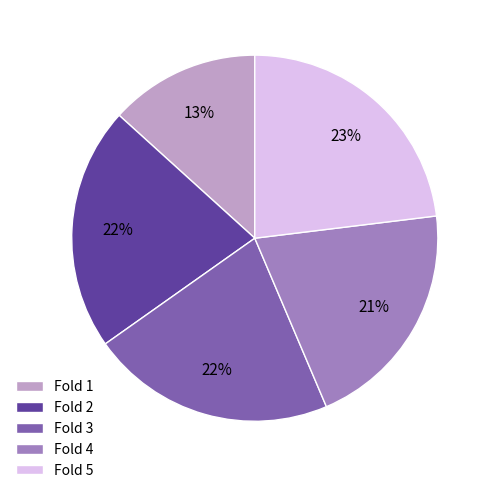

Which category has the biggest portion of the pie?

Fold 5